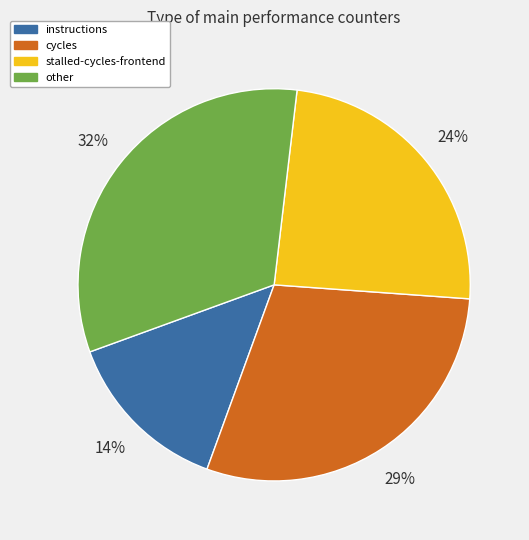

To the nearest percent, what is the average slice percentage?

25%